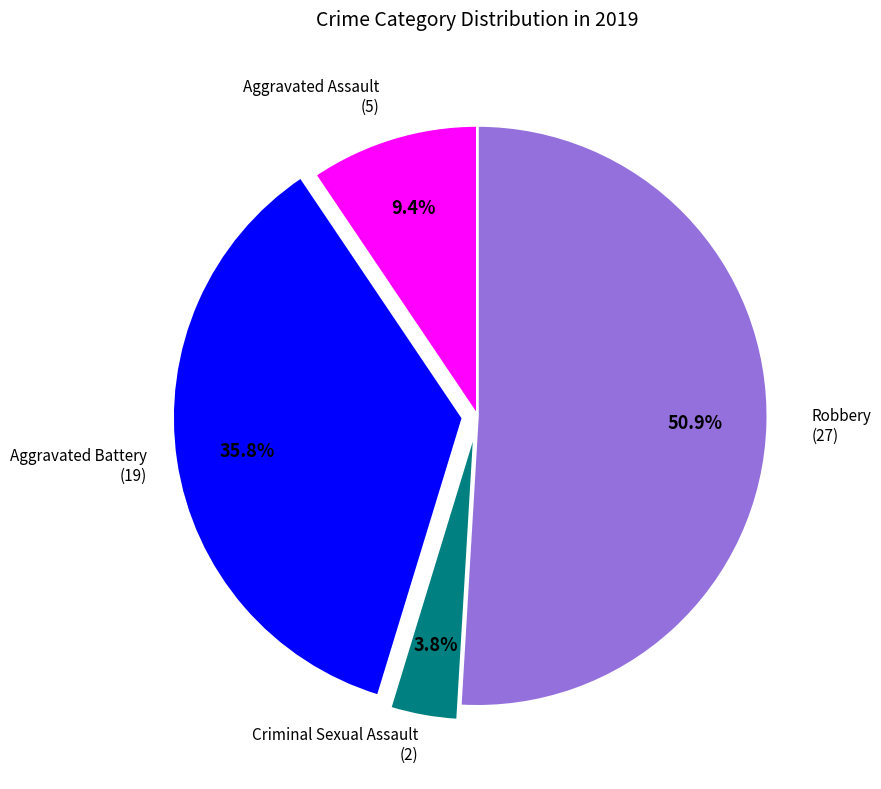

Is there a majority slice in this chart?

Yes